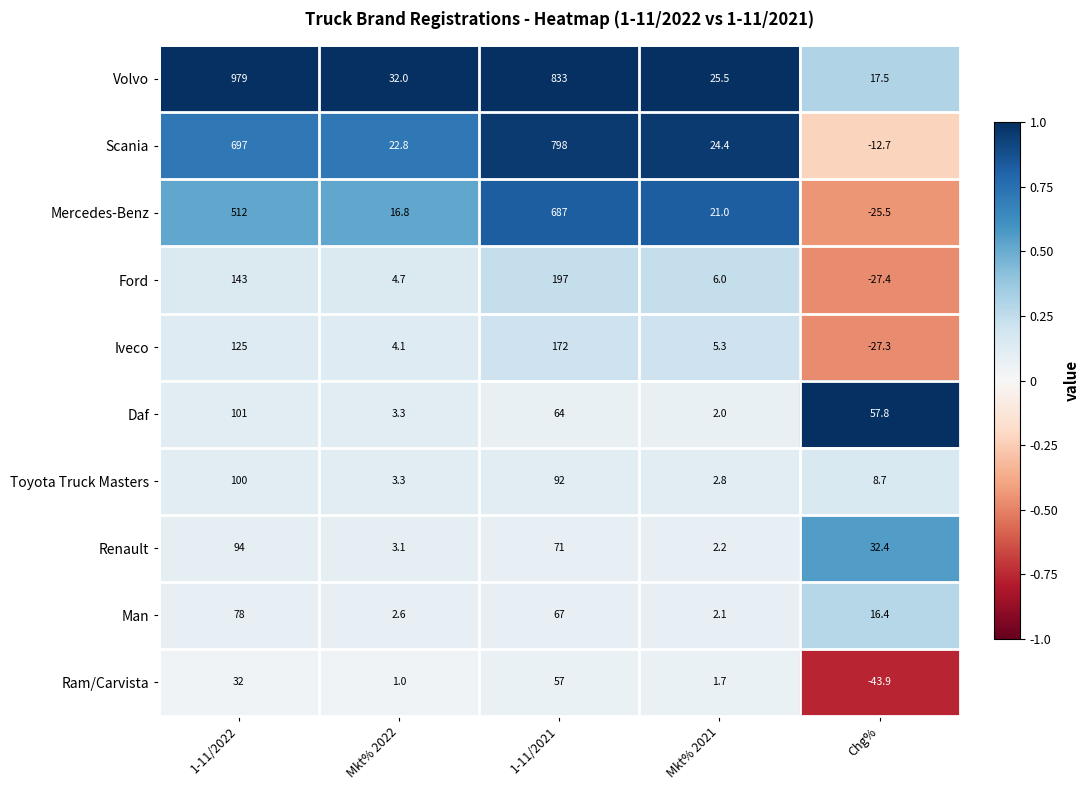

What is the total value across all series at Mkt% 2021?

93.0